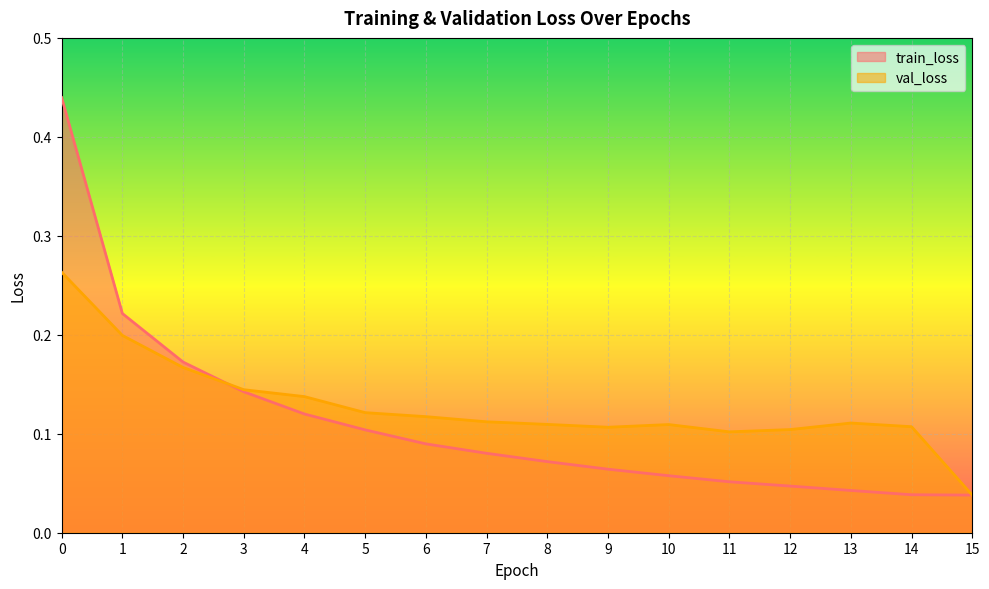

True or false: train_loss and val_loss cross at least once.

True